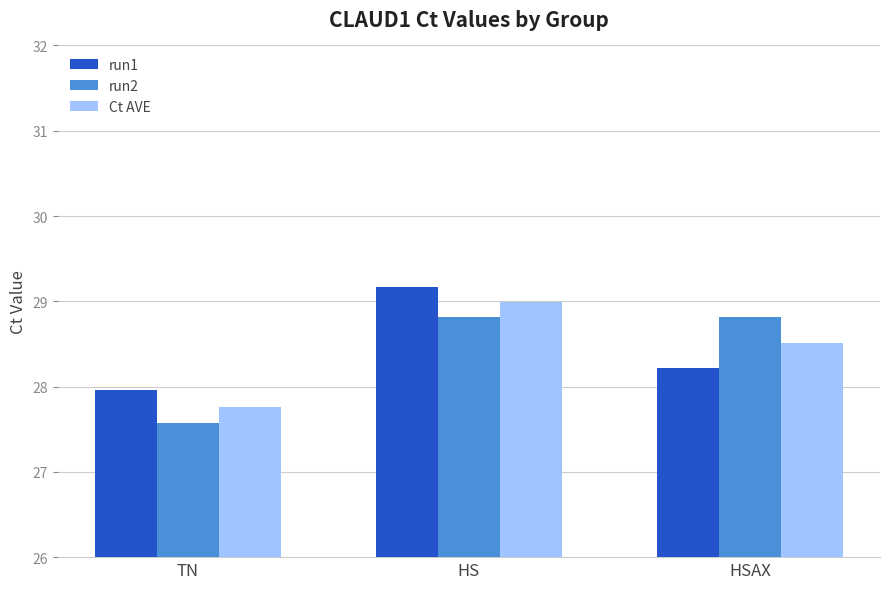

Which series has the largest range (max minus min)?

run2